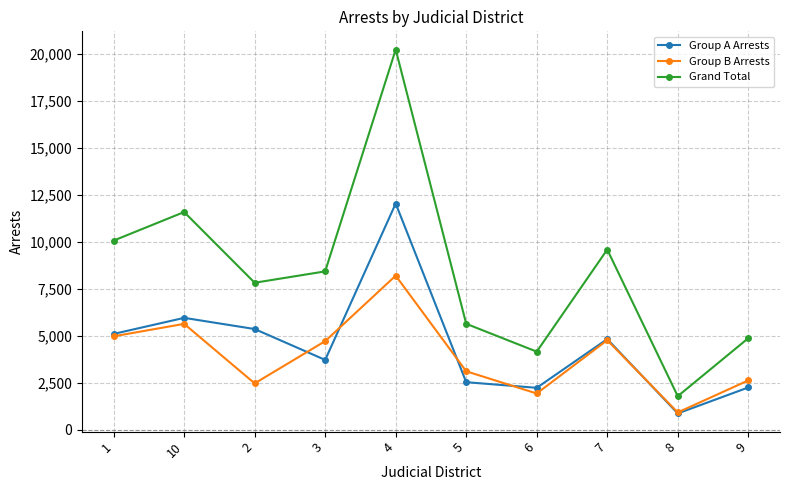

Count the number of data series in this chart.

3